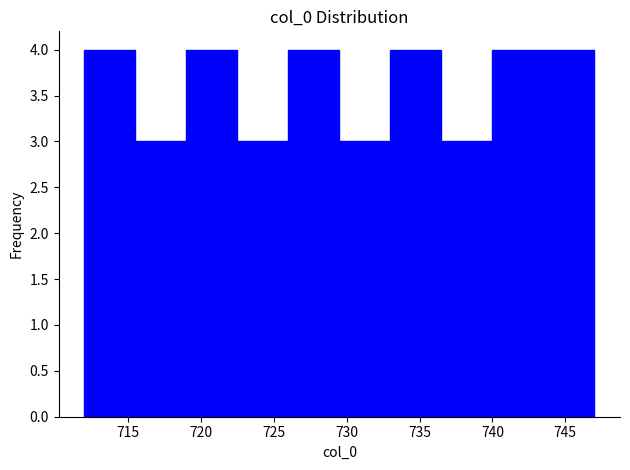

Reading left to right, list every bar in this chart as the range it spans on the x-axis followed by its height. The values are not printed on the chart, so give them approximately, as read against the axis.

712.0 to 715.5: 4
715.5 to 719.0: 3
719.0 to 722.5: 4
722.5 to 726.0: 3
726.0 to 729.5: 4
729.5 to 733.0: 3
733.0 to 736.5: 4
736.5 to 740.0: 3
740.0 to 743.5: 4
743.5 to 747.0: 4